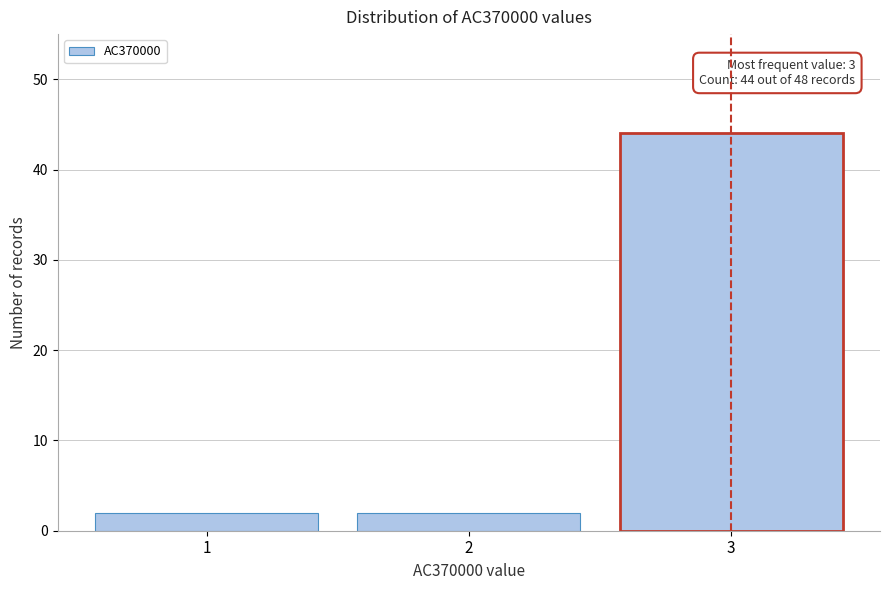

Reading right to left, list all the values displayed in this chart.

3=44	2=2	1=2